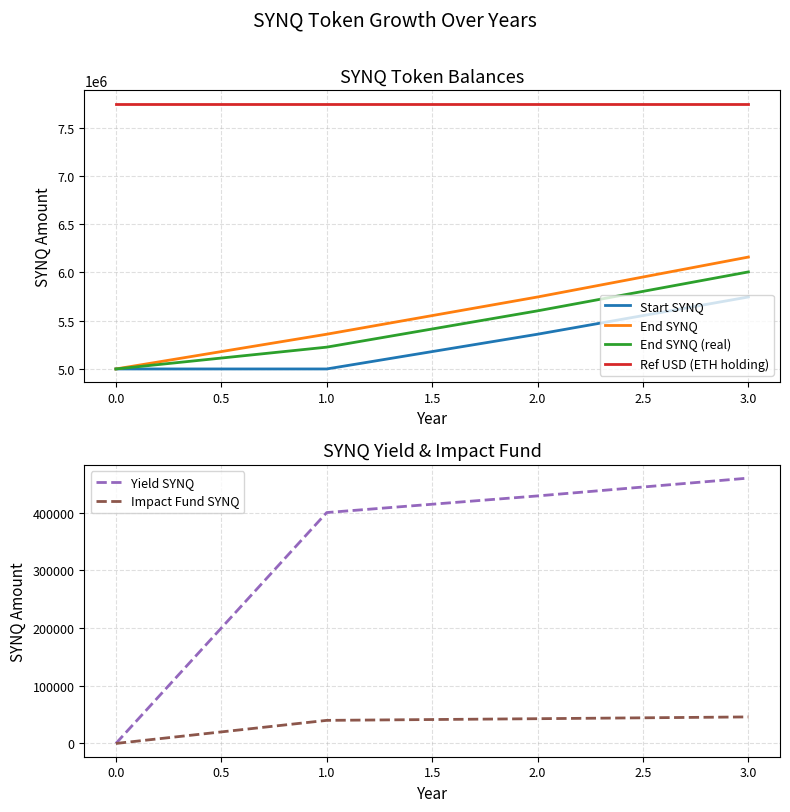

What value does the End SYNQ (real) series have at 0.0?

5000000.0